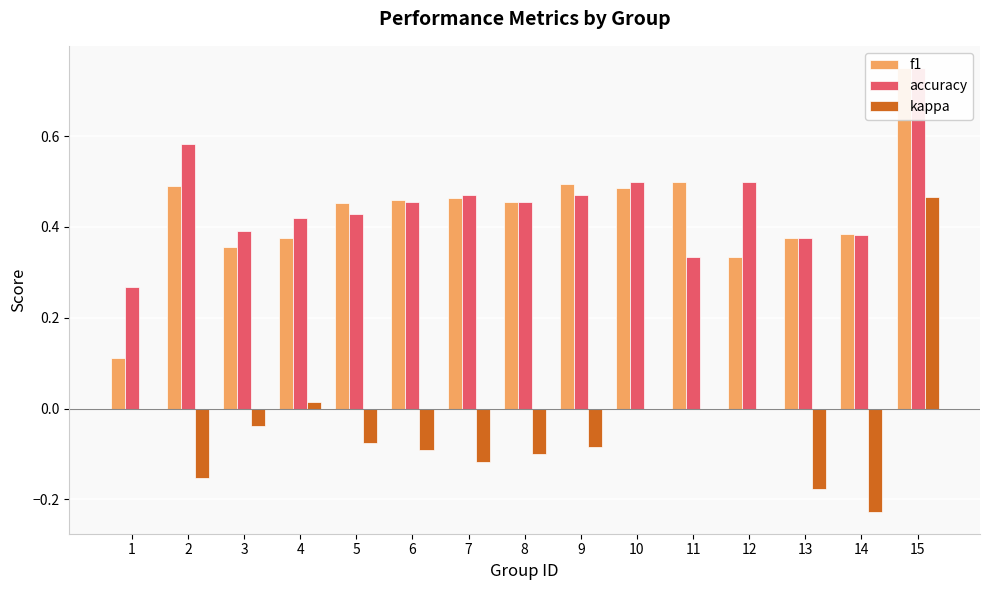

What is the approximate value of f1 at 8?

0.5